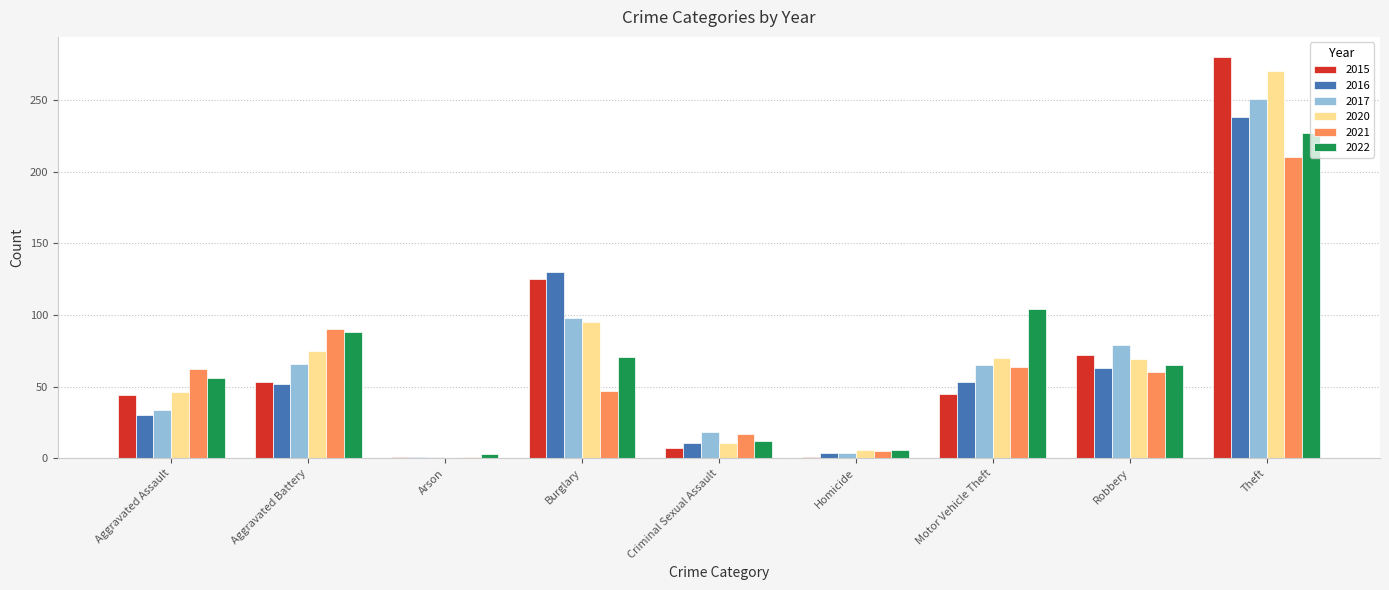

True or false: 2017 has a value of 251 at Theft.

True